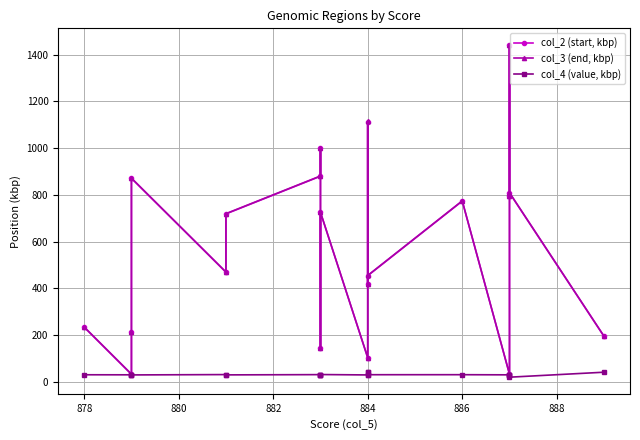

What is the difference between the second highest and minimum values in the col_3 (end, kbp) series?

1081.2